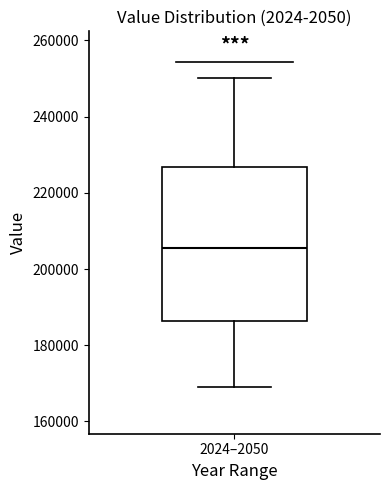

Where is the lower edge of the box for 2024–2050 on the y-axis? The values are not printed on the chart, so give them approximately, as read against the axis.

186000